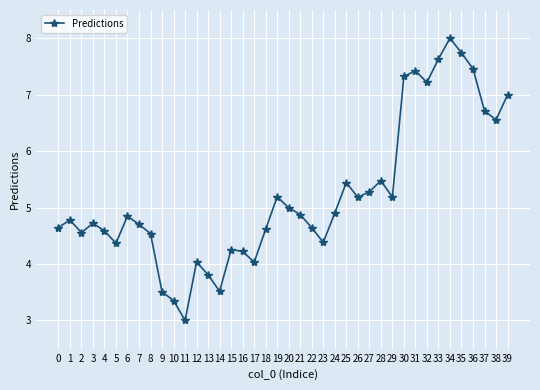

The value at 35 is 13.1. True or false?

False